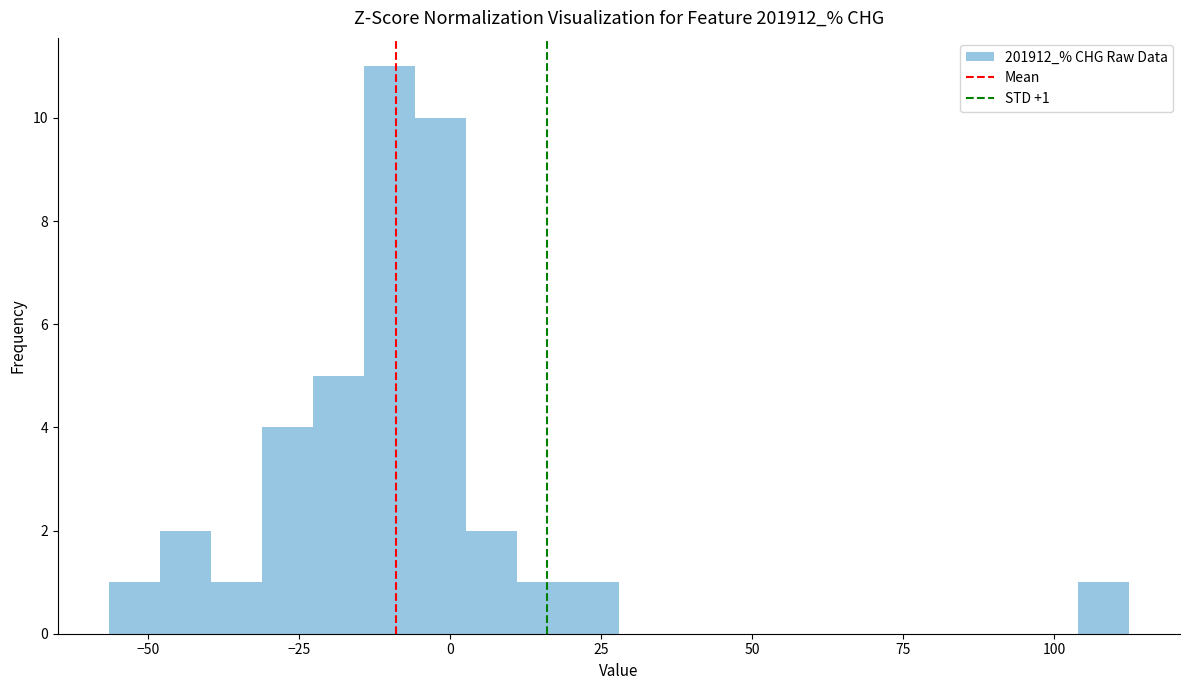

Read against the x-axis, roughly where is the centre of the tallest bar?

-10